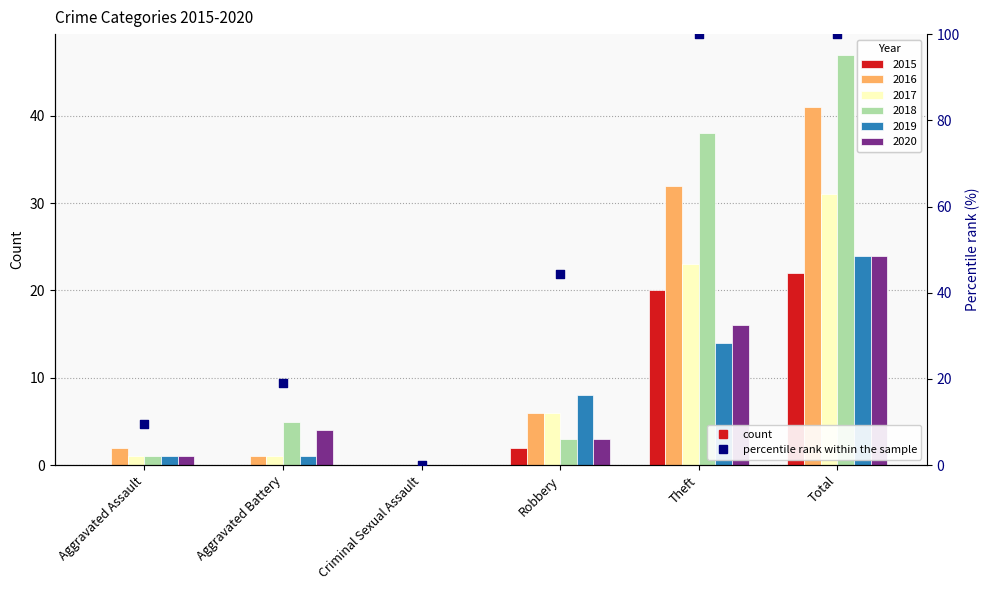

At how many categories does at least one series exceed 2?

4